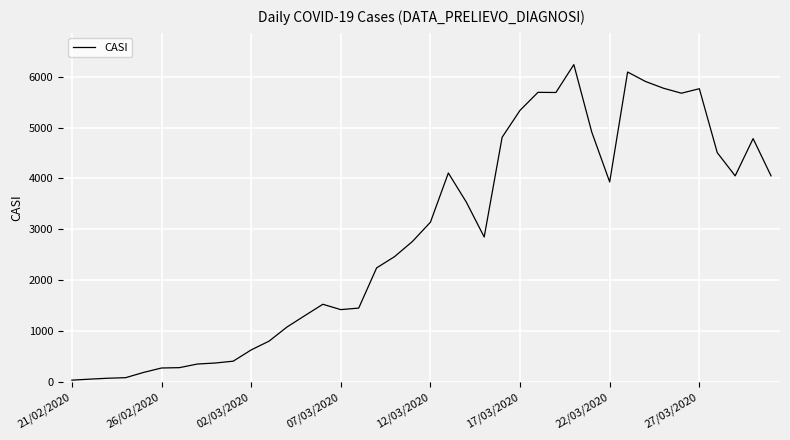

What is the difference between the maximum and minimum values?

6200